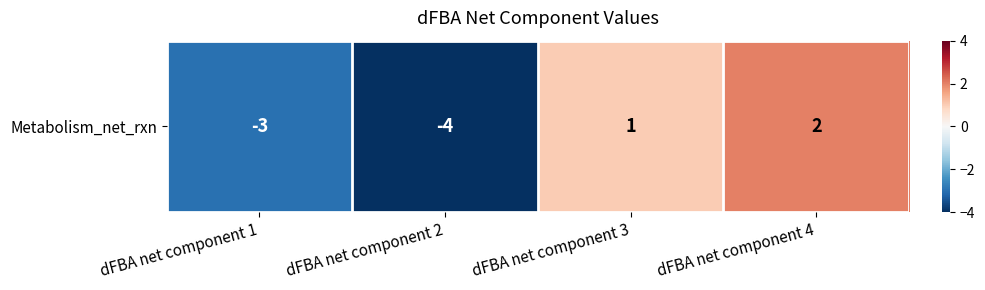

What is the change in value from dFBA net component 3 to dFBA net component 4?

+1